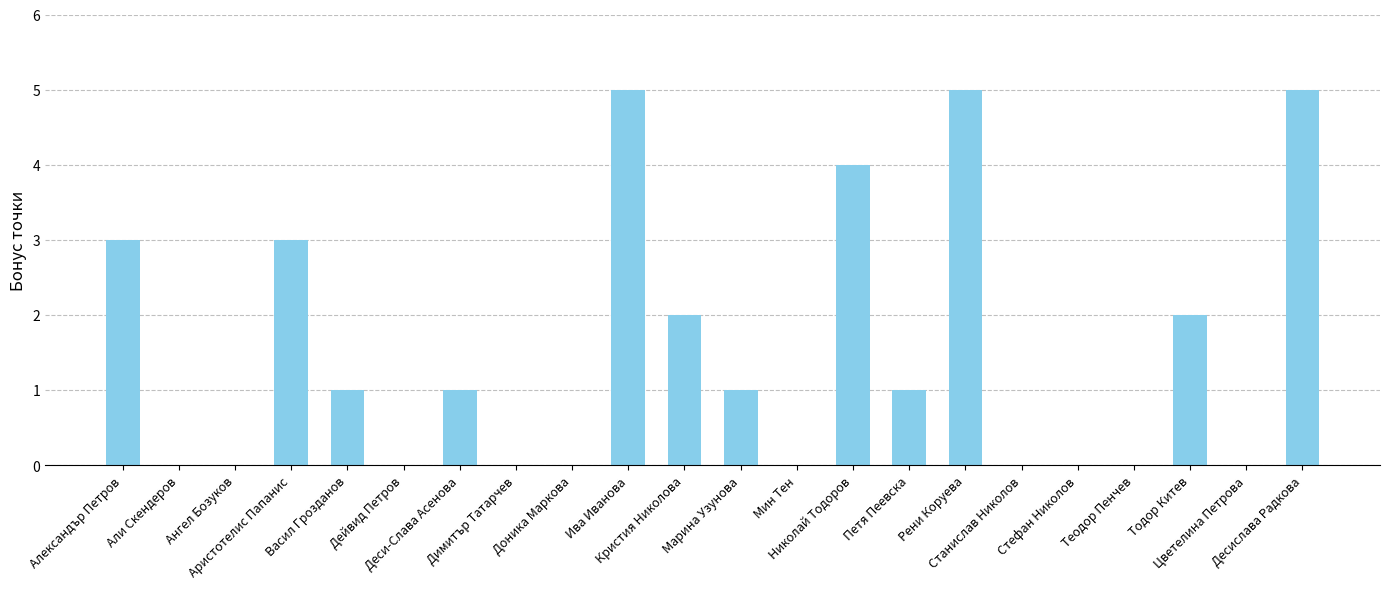

Which has a higher value, Марина Узунова or Десислава Радкова?

Десислава Радкова